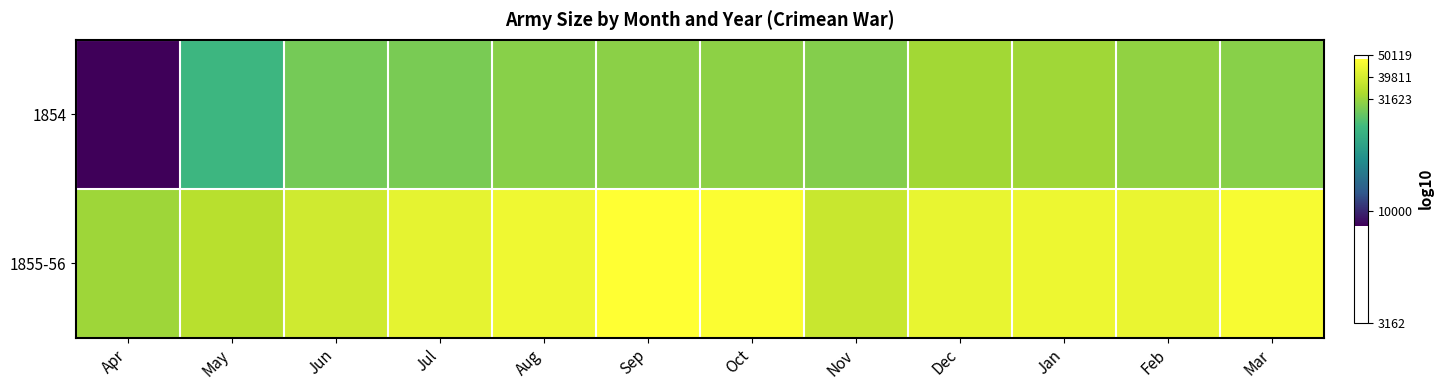

What is the minimum value shown in the chart?

3.9